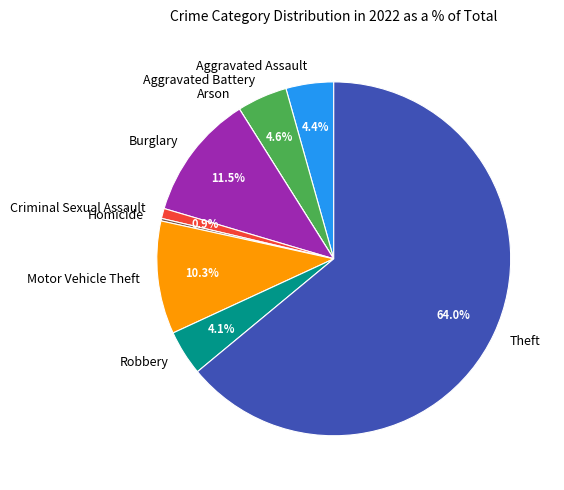

Between Criminal Sexual Assault and Theft, which is larger?

Theft